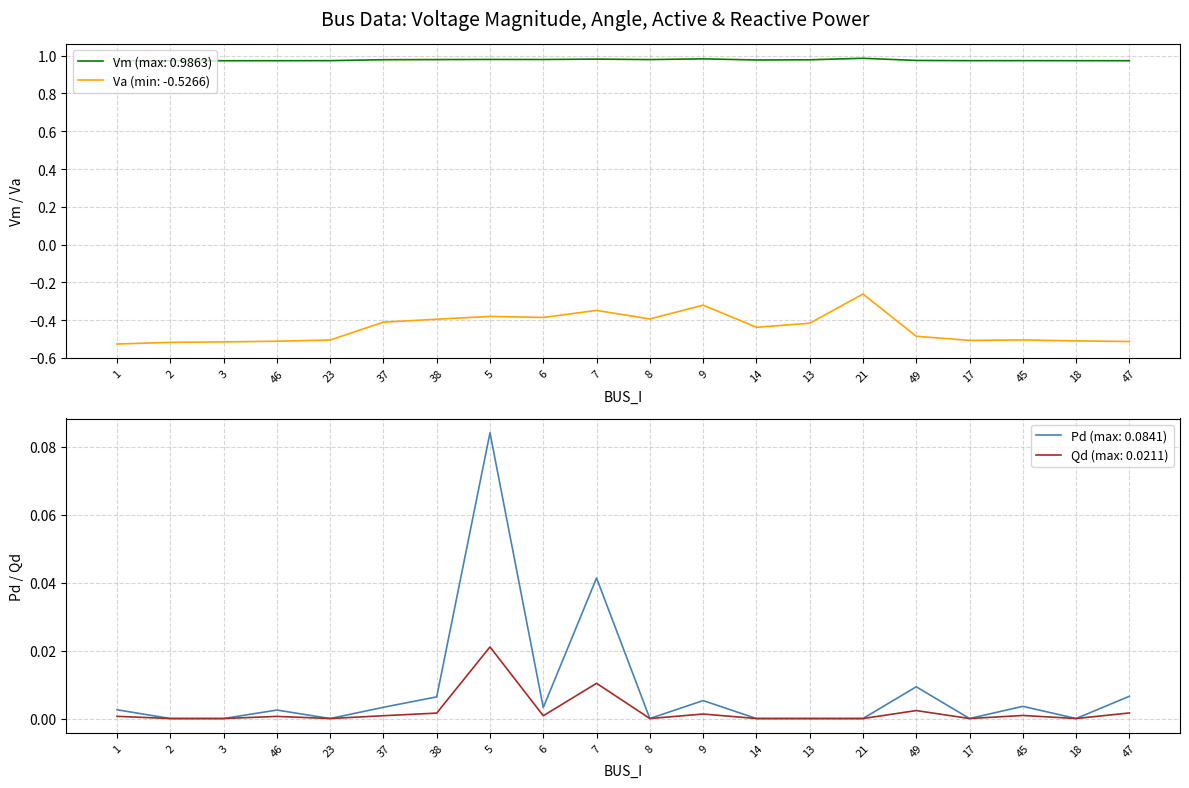

True or false: Vm and Qd intersect in this chart.

False